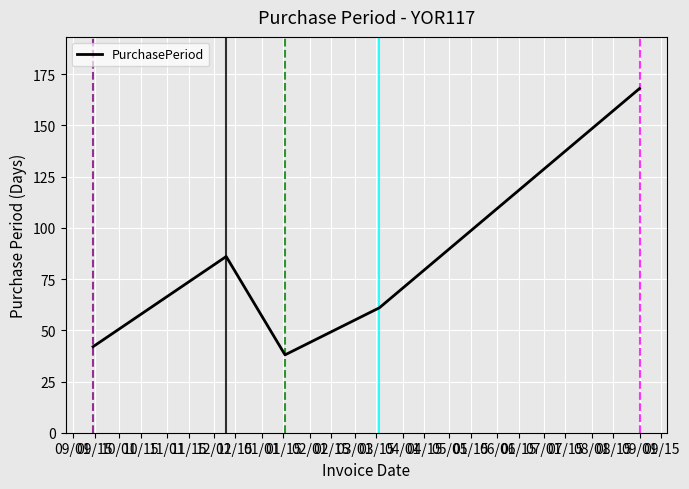

What is the difference between the maximum and second lowest values?

126